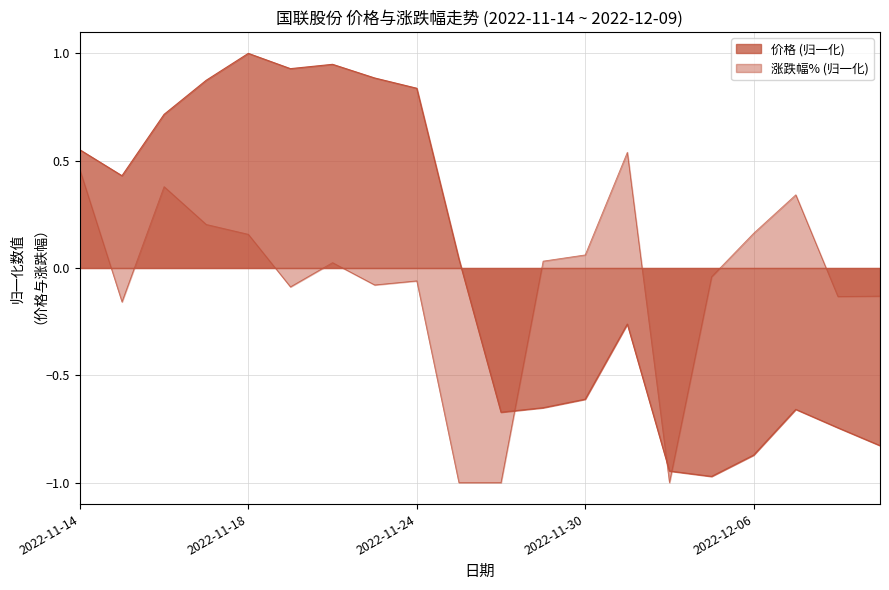

What value does the 价格 series have at 2022-11-21?

0.9